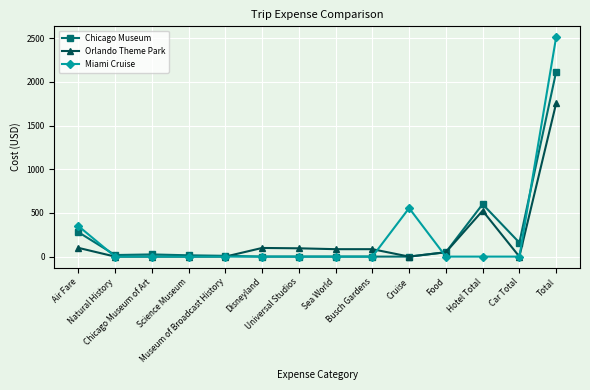

Where do Orlando Theme Park and Chicago Museum first cross each other?

Museum of Broadcast History and Disneyland